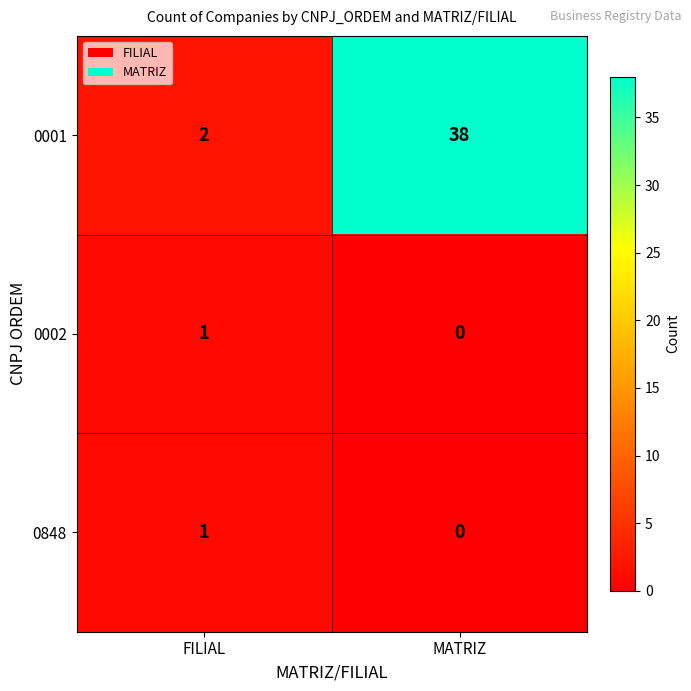

What is the spread (max minus min) of values at MATRIZ?

38